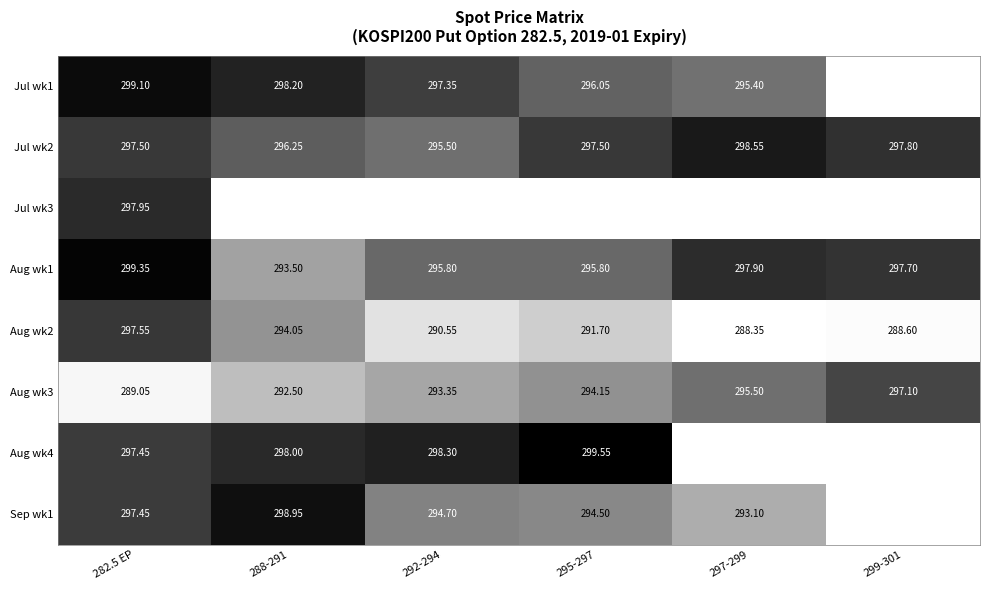

Rank the series by their maximum value, from lowest to highest.

Aug wk3, Aug wk2, Jul wk3, Jul wk2, Sep wk1, Jul wk1, Aug wk1, Aug wk4